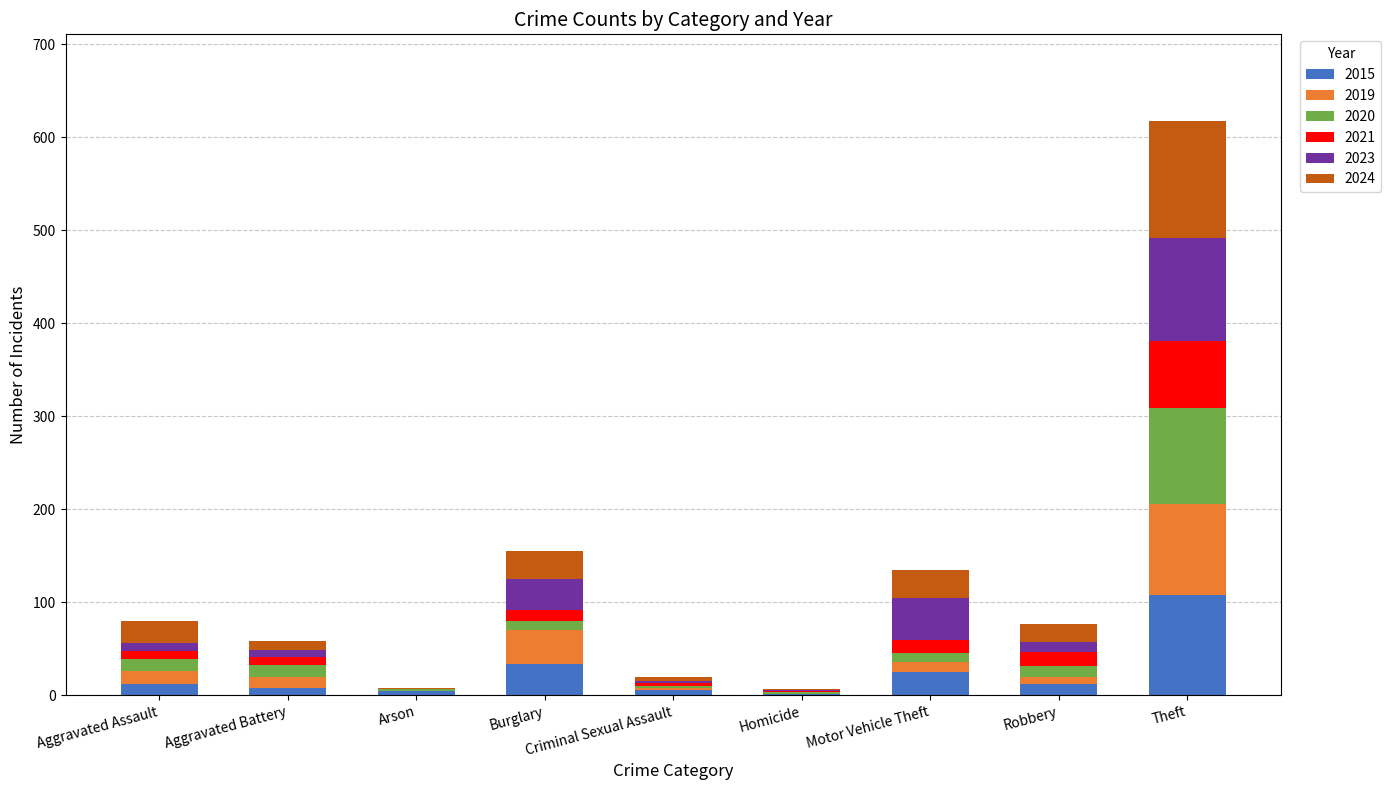

At which category is the sum across all series the highest?

Theft